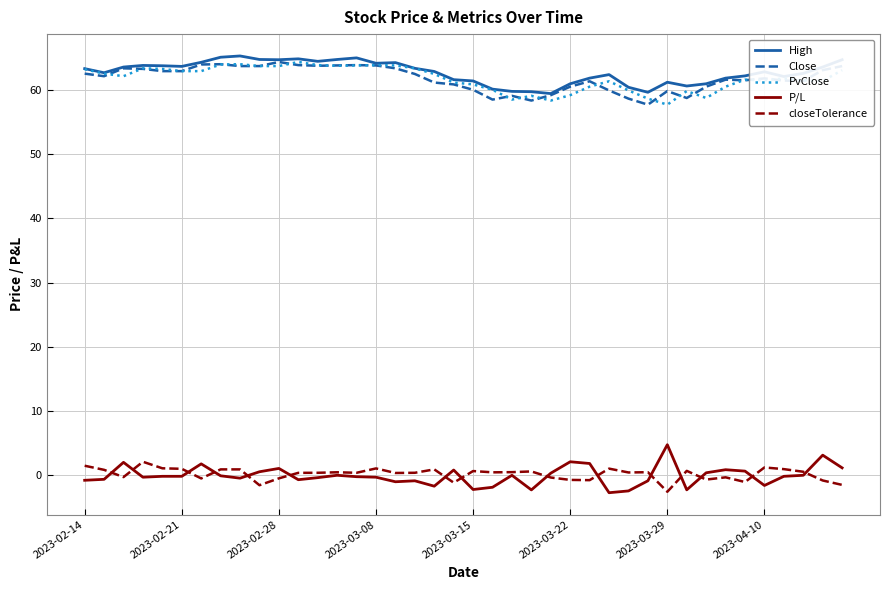

How many lines are shown in the chart?

5